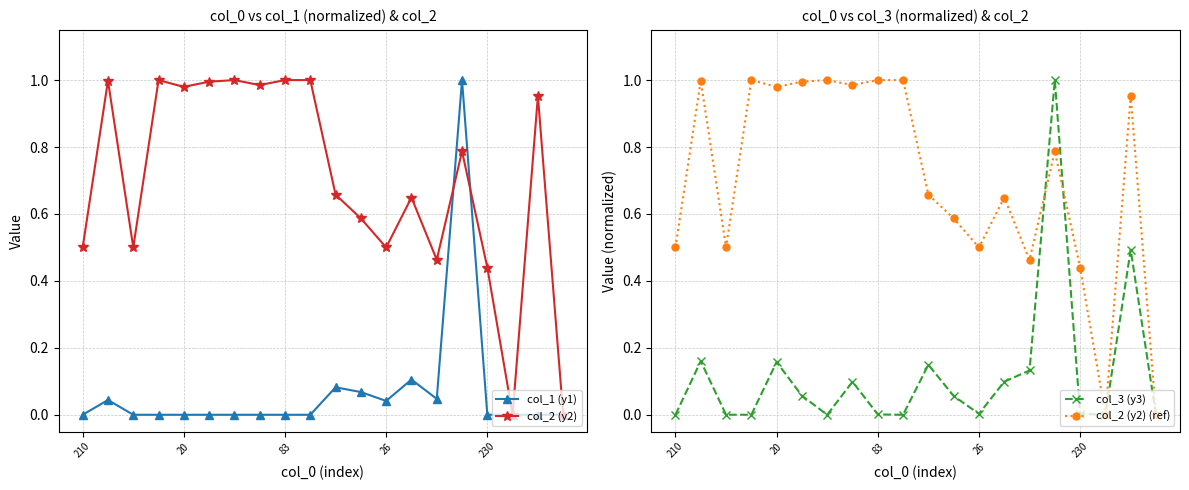

At which category does the chart reach its minimum across all series?

210